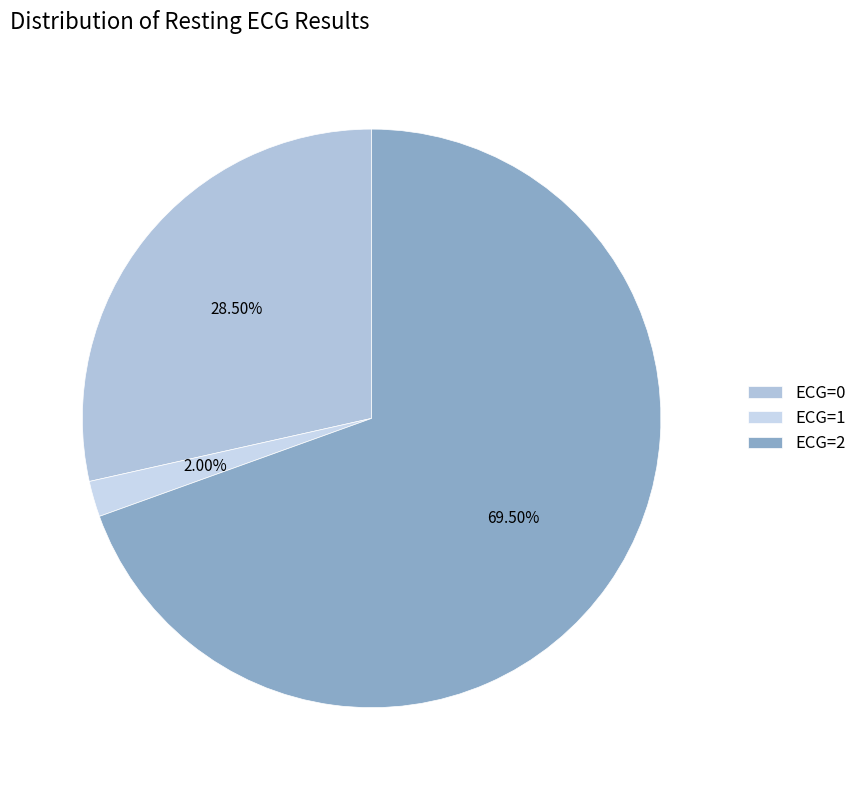

Is there any slice that represents more than half of the pie?

Yes